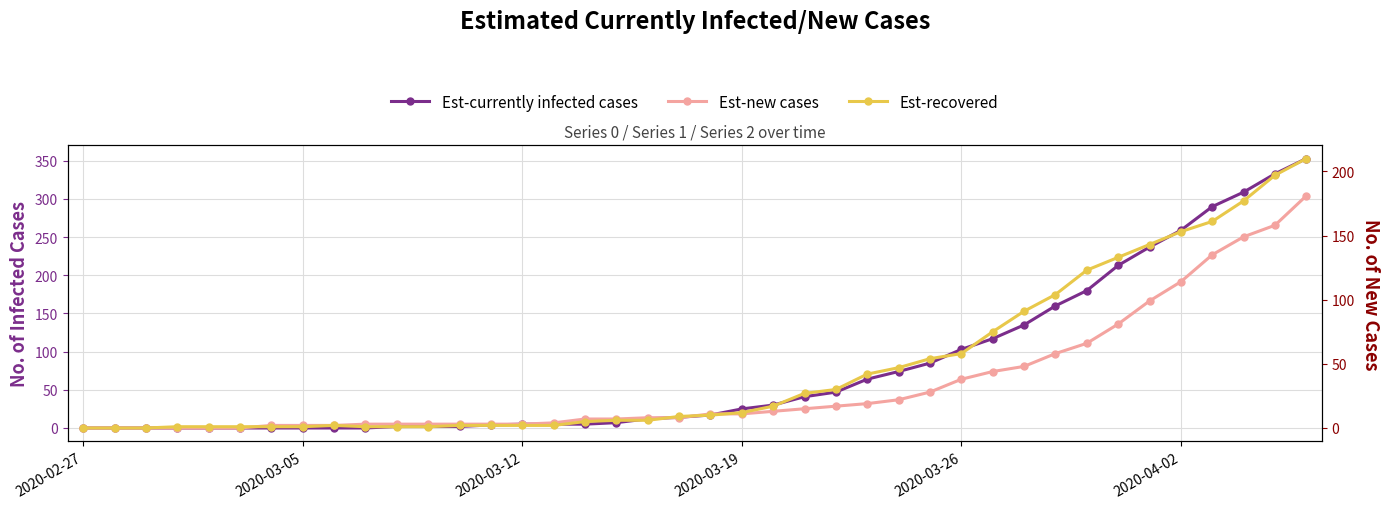

Rank the series by their average value, from highest to lowest.

Est-currently infected cases, Est-recovered, Est-new cases